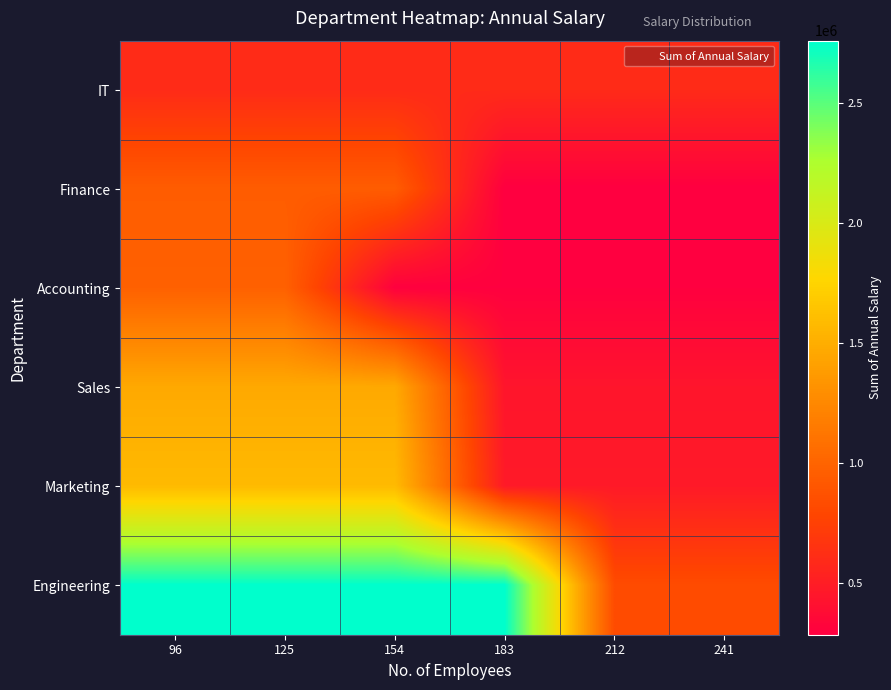

How many distinct data groups are displayed?

6